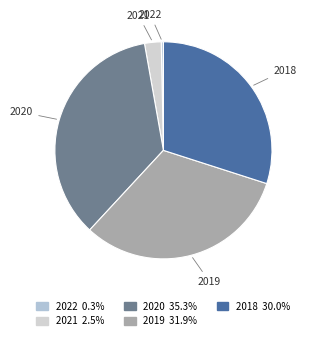

Rank the categories by value from lowest to highest.

2022, 2021, 2018, 2019, 2020